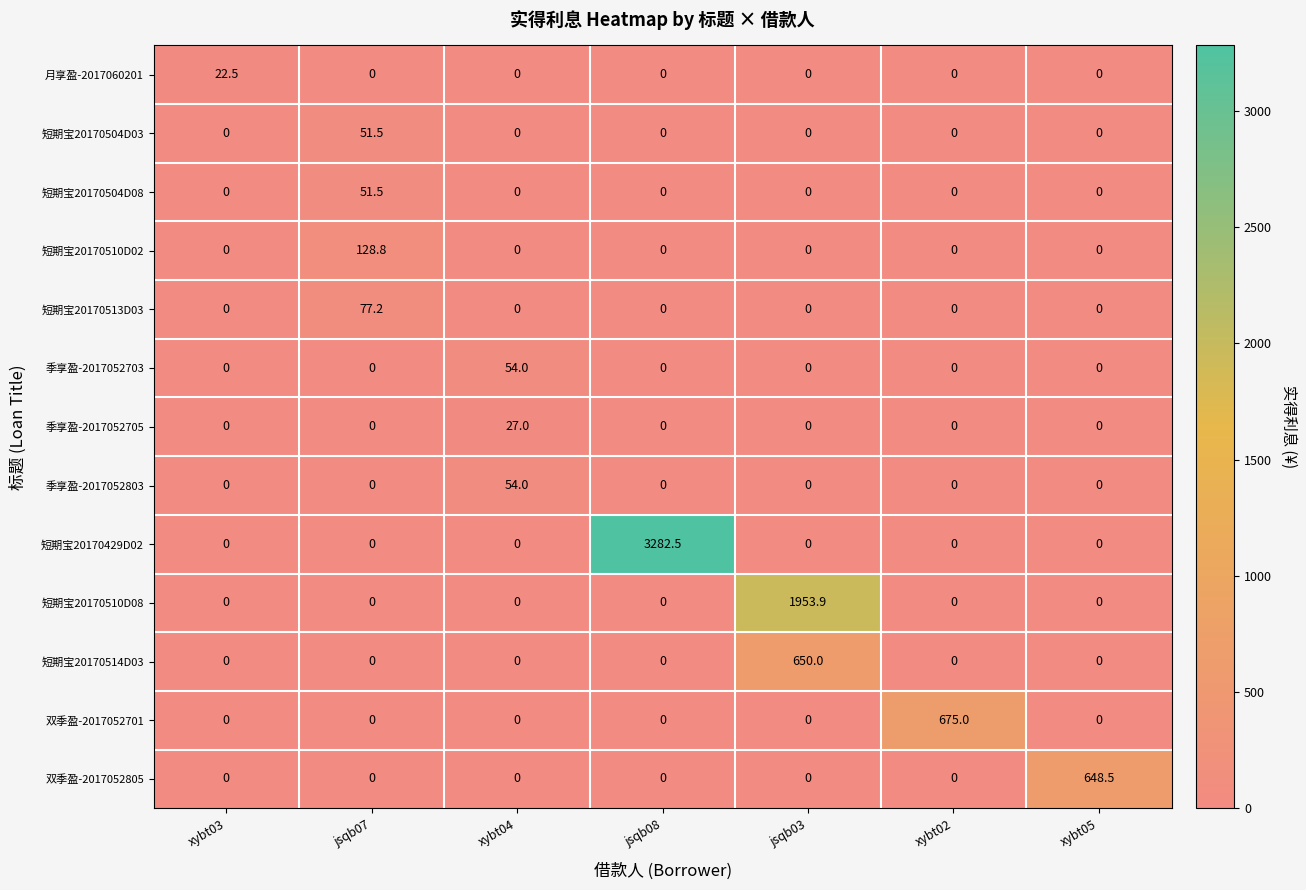

What is the difference between the maximum and minimum values in the 短期宝20170429D02 series?

3282.5